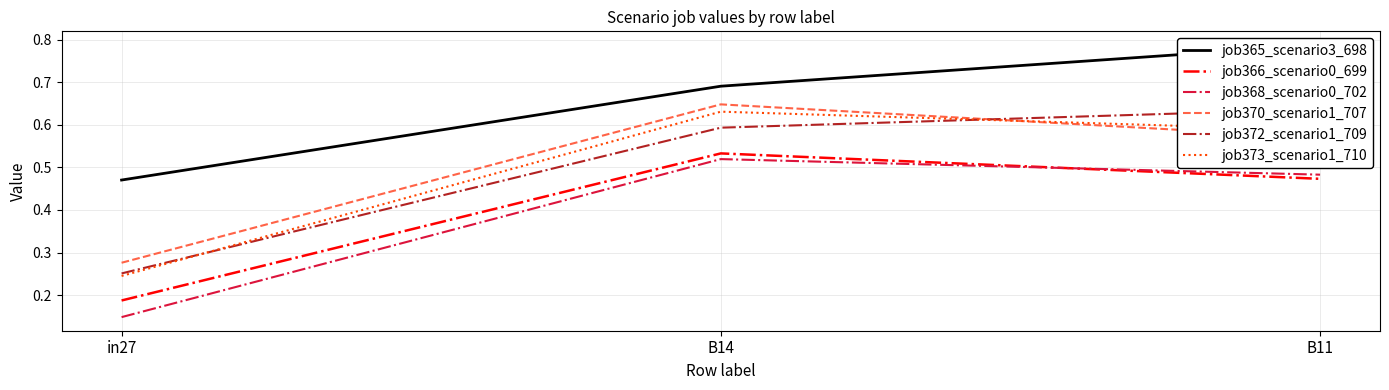

What is the difference between the maximum and minimum values in the job373_scenario1_710 series?

0.4